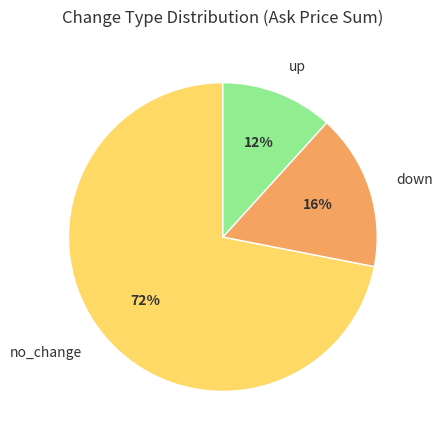

How many slices are in this pie chart?

3